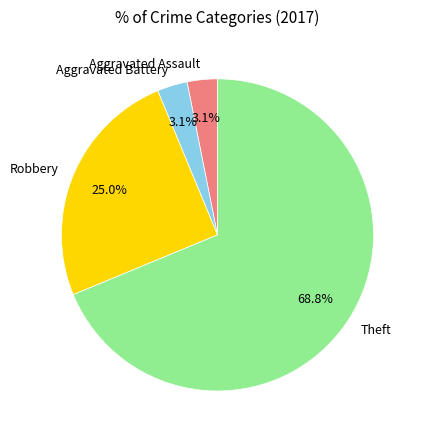

How many slices are in this pie chart?

4